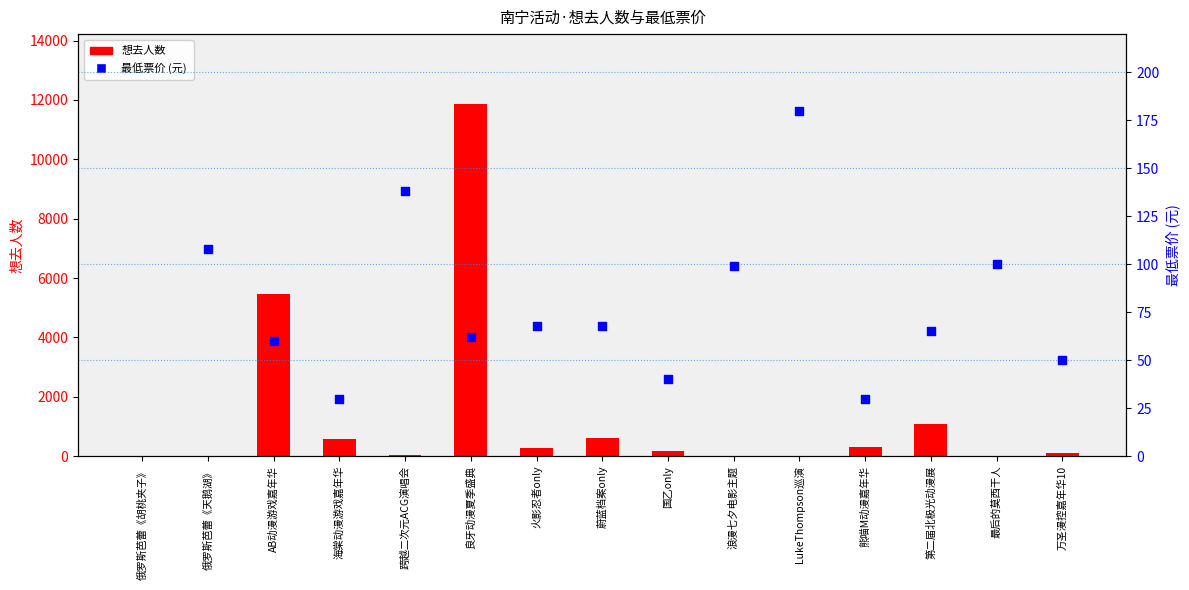

What is the total value across all series at 良牙动漫夏季盛典?

11911.0